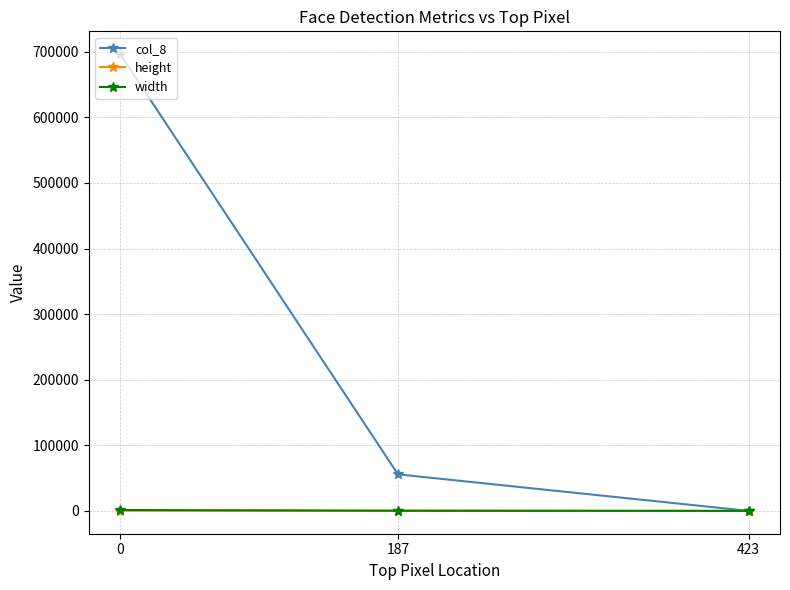

How many data points in col_8 are less than 55696?

1